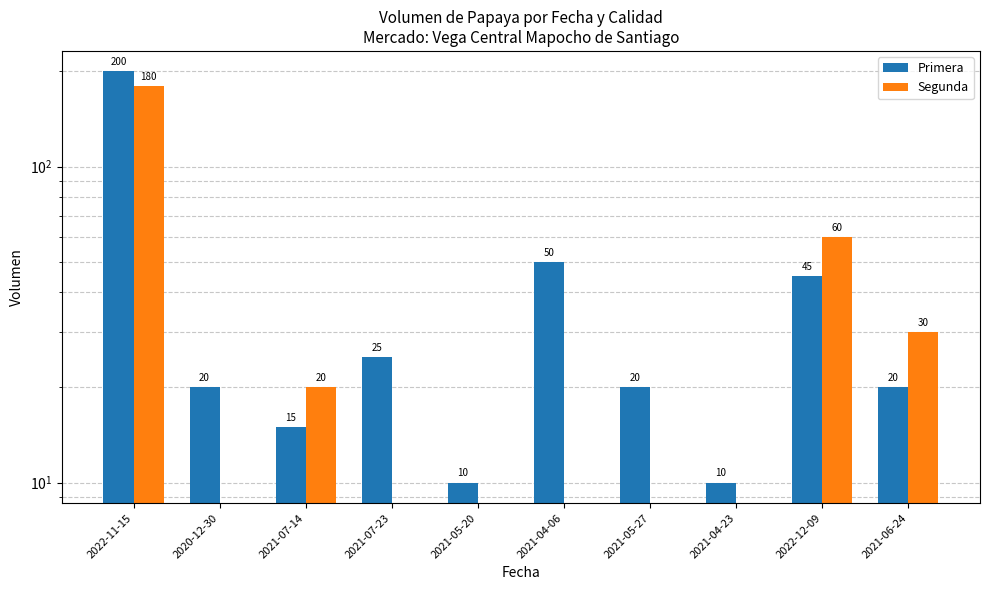

What position from the left is 2021-04-23?

8